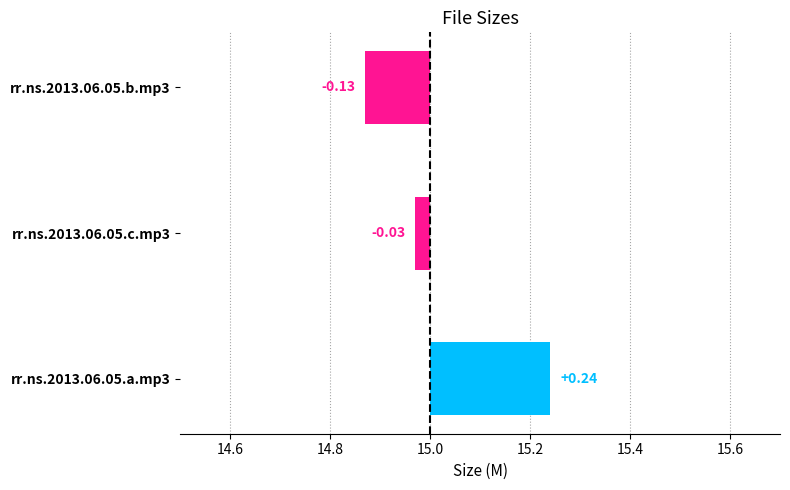

Reading left to right, list all the values displayed in this chart.

0.2	-0.0	-0.1